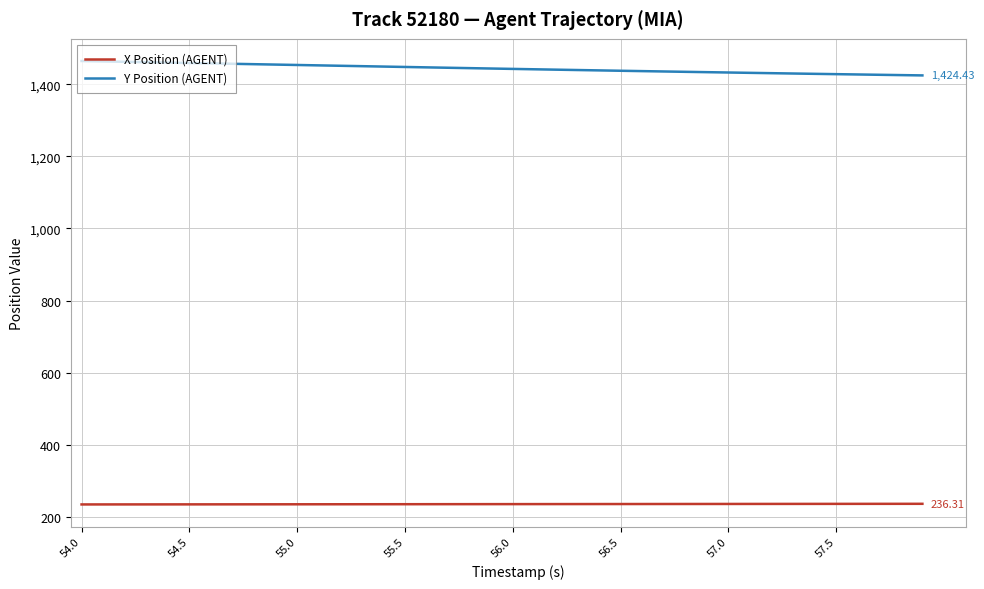

True or false: Y Position (AGENT) and X Position (AGENT) cross at least once.

False